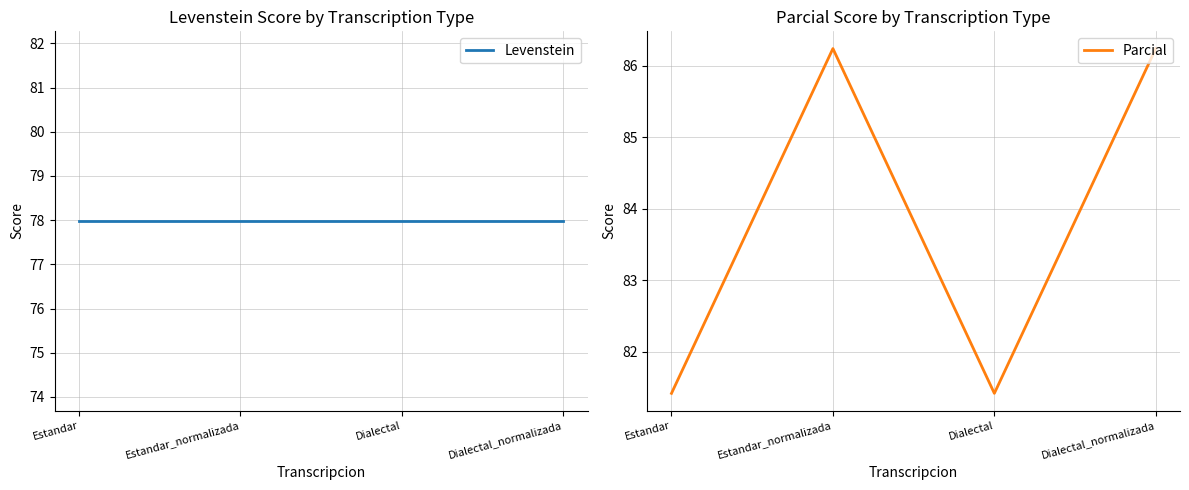

What is the sum of the Levenstein values at Estandar and Dialectal_normalizada?

156.0